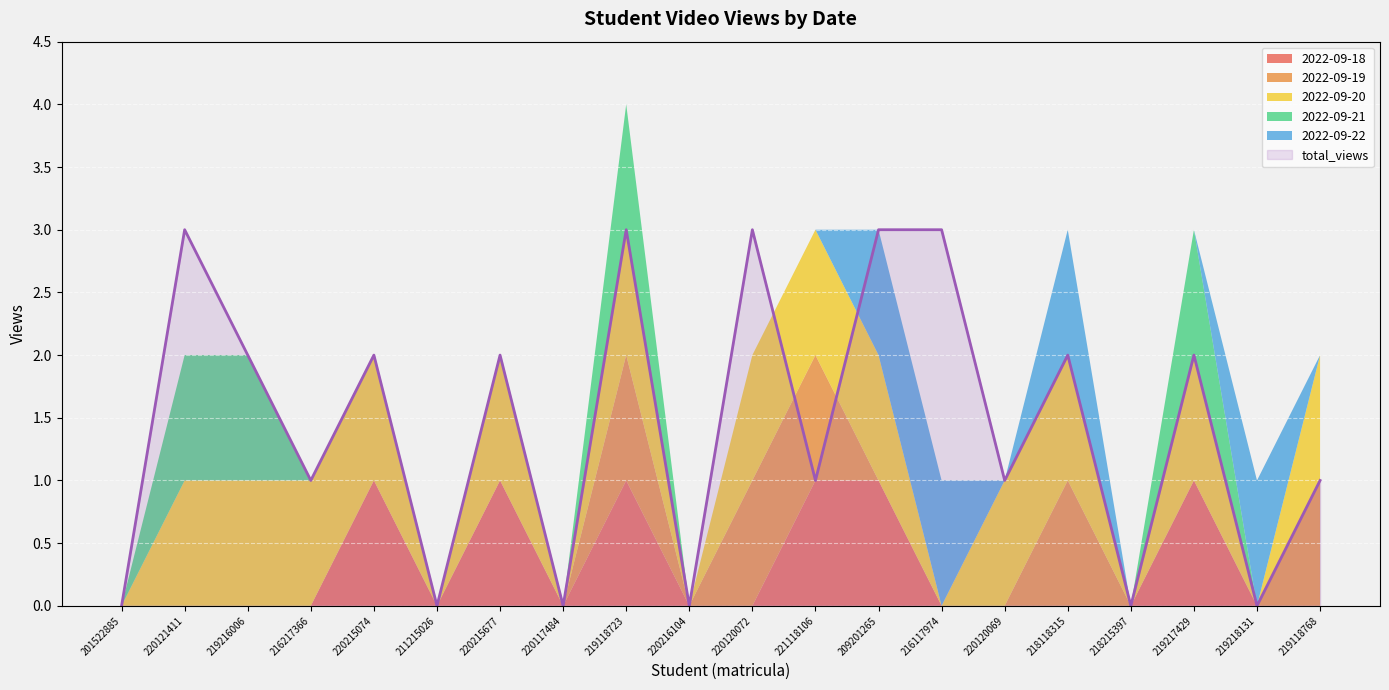

Which series changed the most between 216217366 and 218215397?

2022-09-20